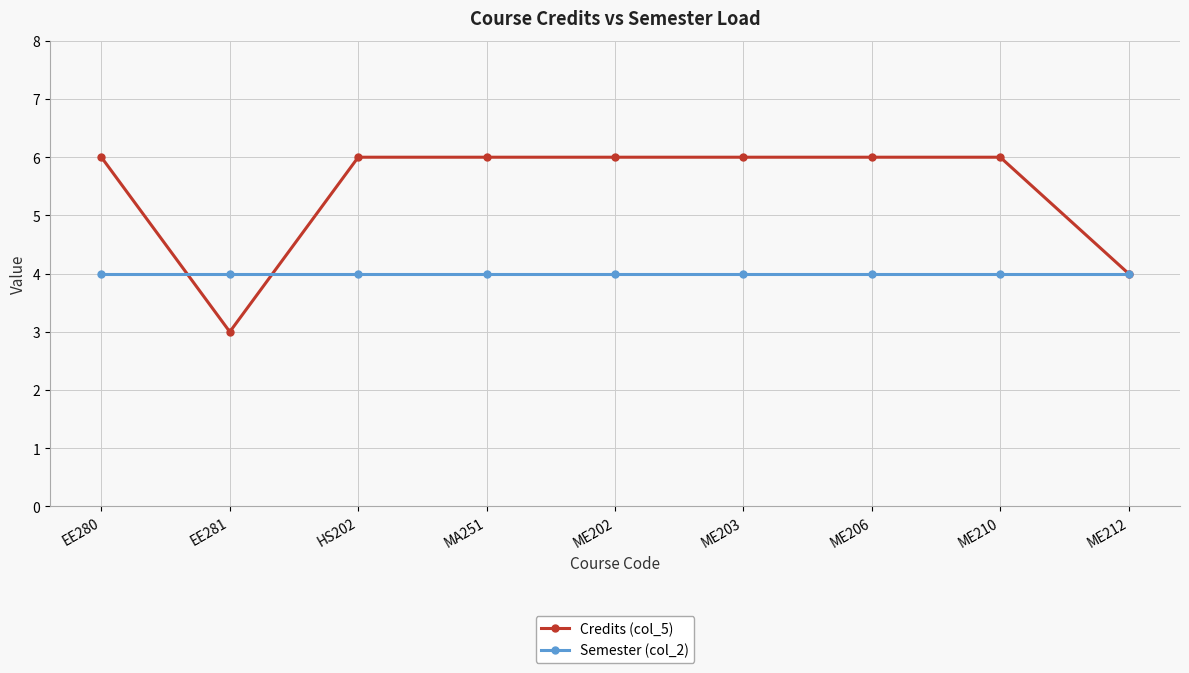

Count the Credits (col_5) values in the range 6 to 7.

7